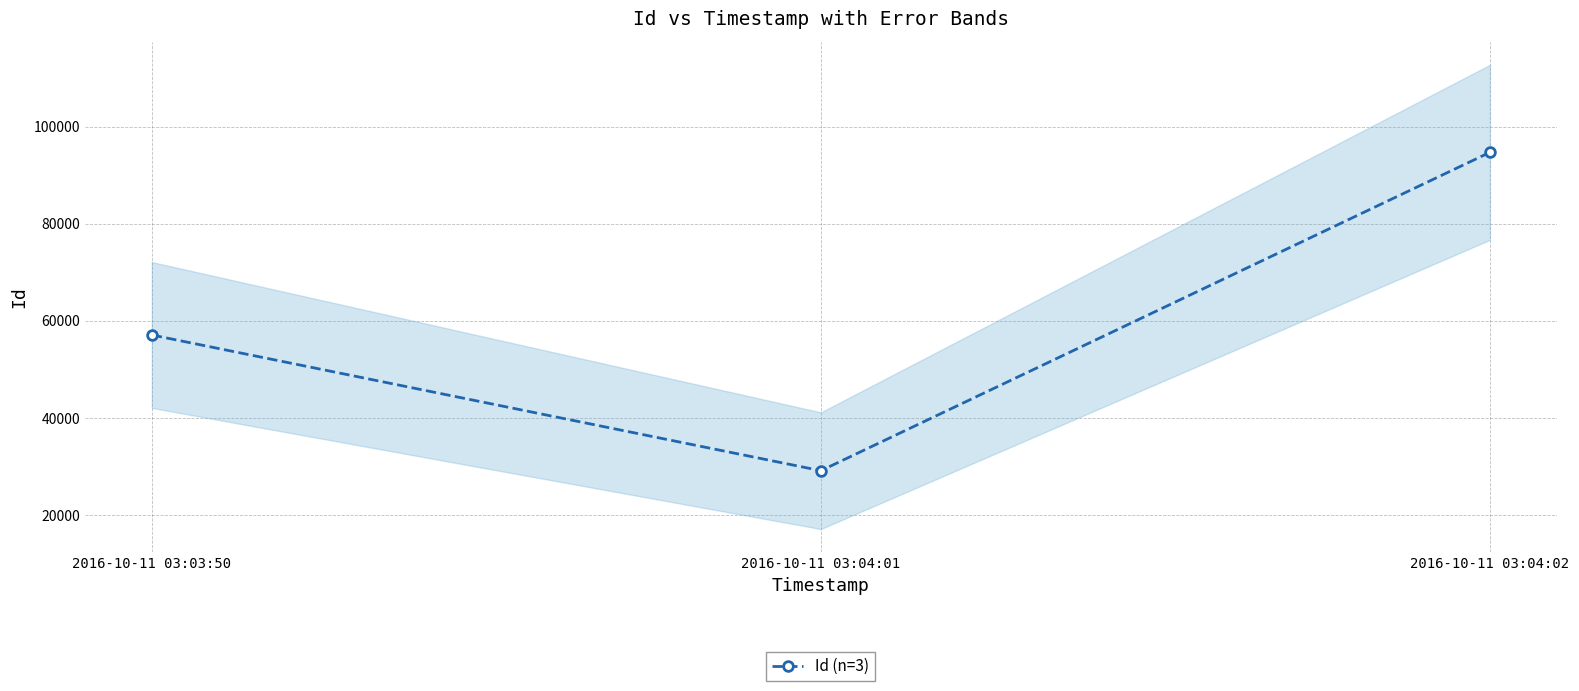

Which category has the highest value across all series?

2016-10-11 03:04:02